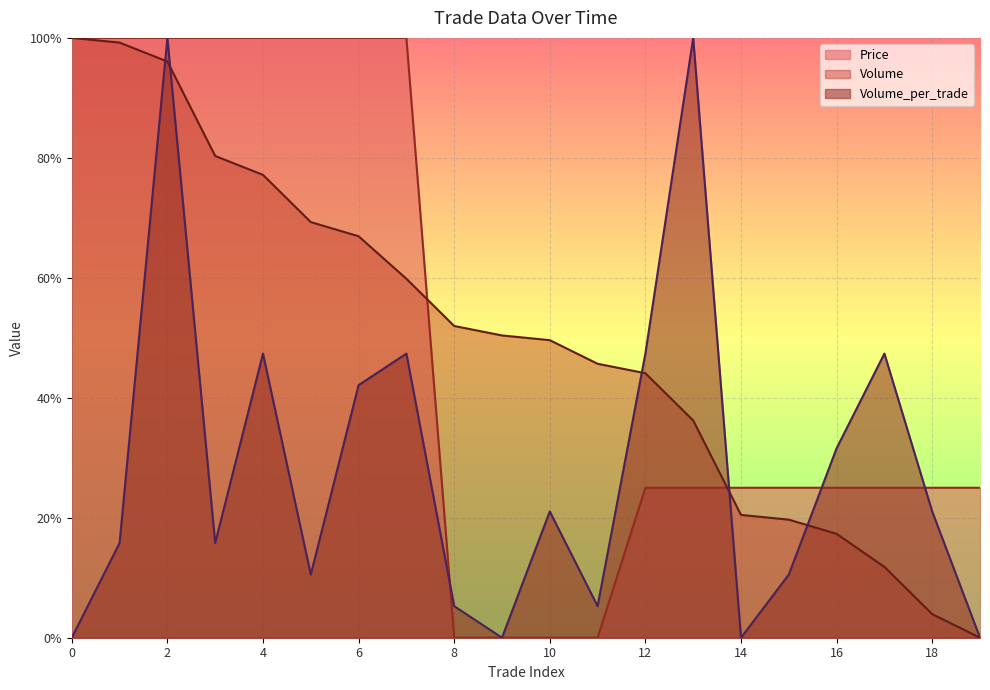

Which series changed the most between 9 and 14?

Volume